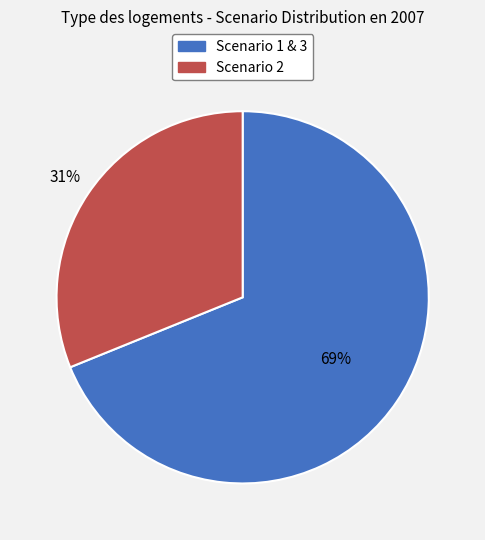

To the nearest percent, what is the difference between the Scenario 2 and Scenario 1 & 3 slice percentages?

38%